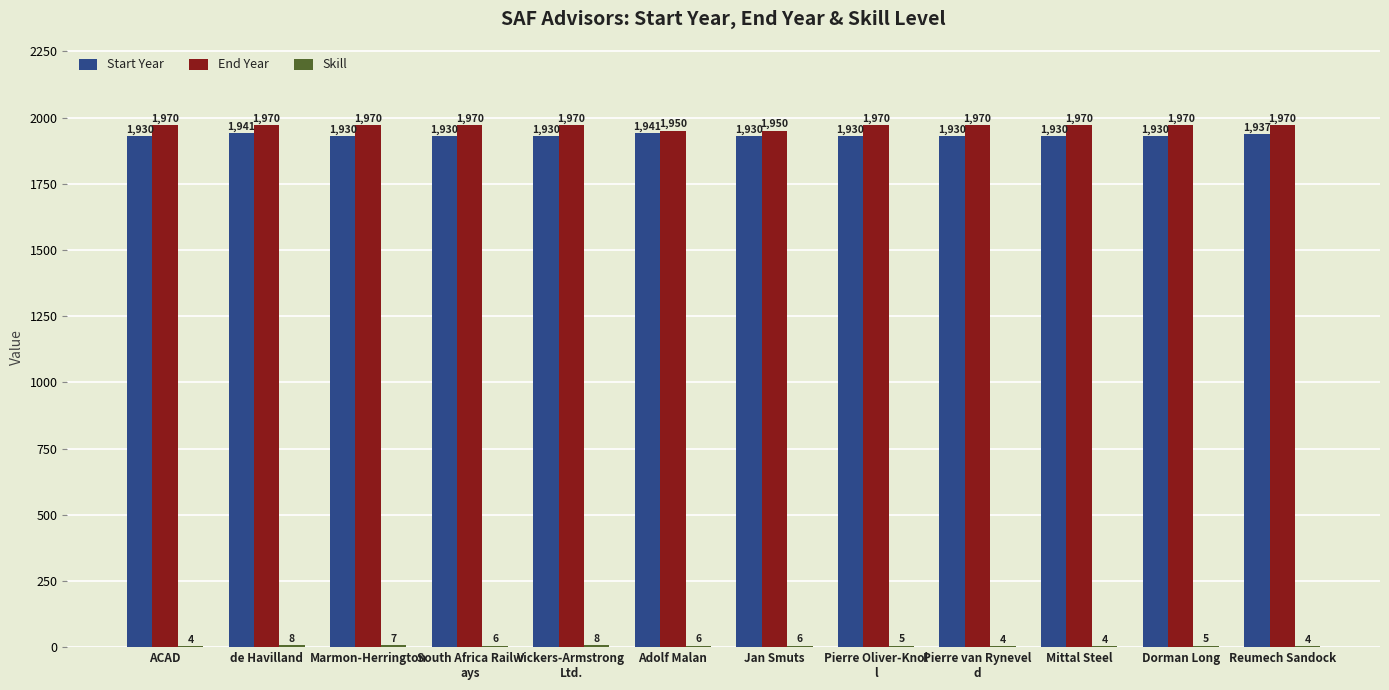

Is it true that Start Year equals 1930 at ACAD?

True